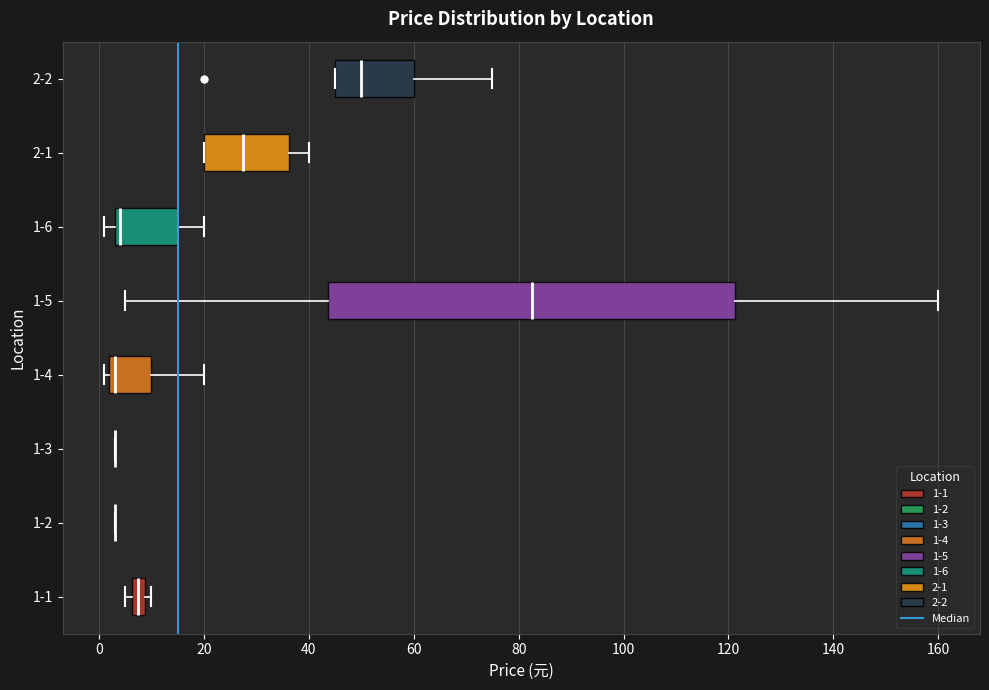

Comparing the boxes themselves (not the whiskers), which one is the widest?

1-5